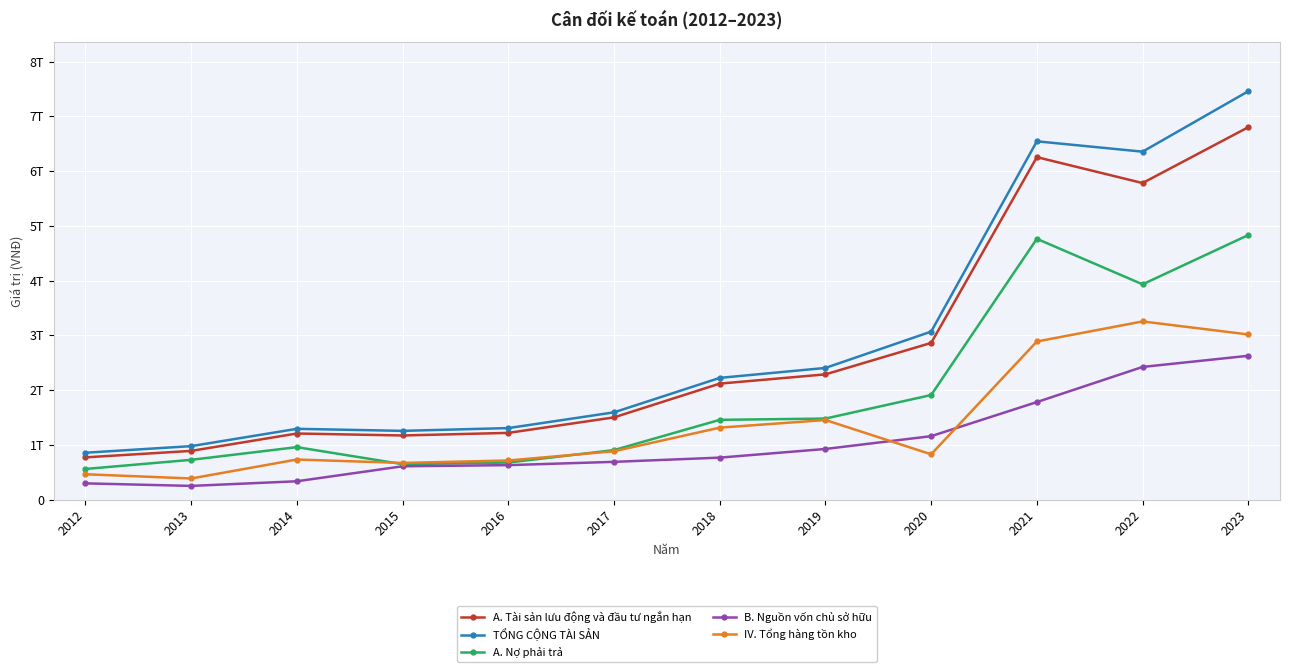

The value of B. Nguồn vốn chủ sở hữu at 2016 is 993223126391. True or false?

False